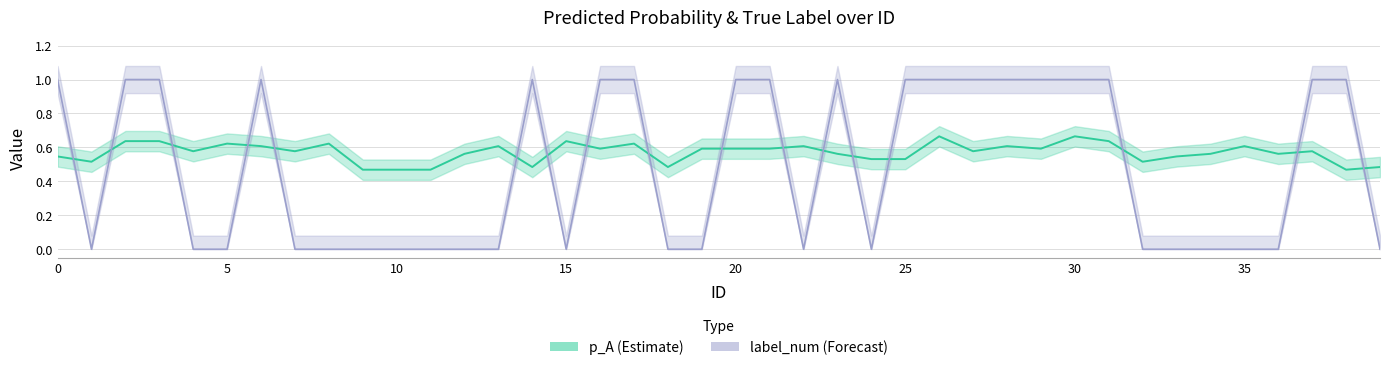

The label_num series shows 1.0 at 30. True or false?

True